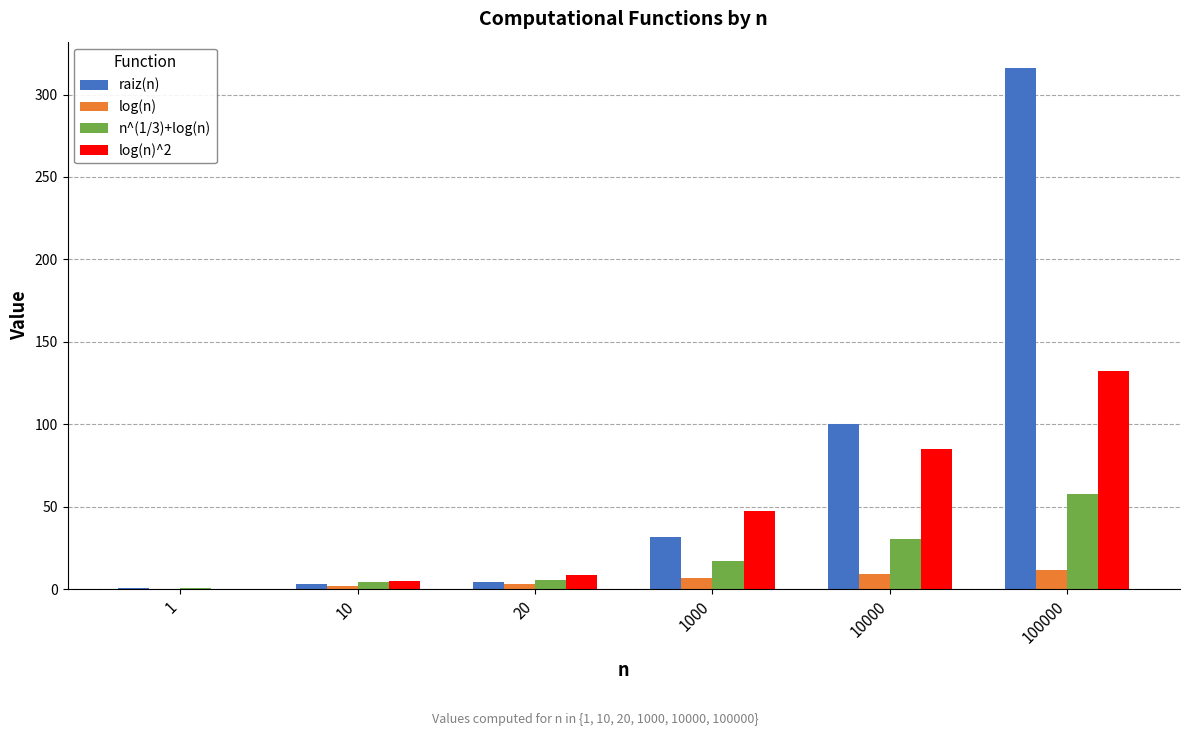

How many groups of bars are there?

6